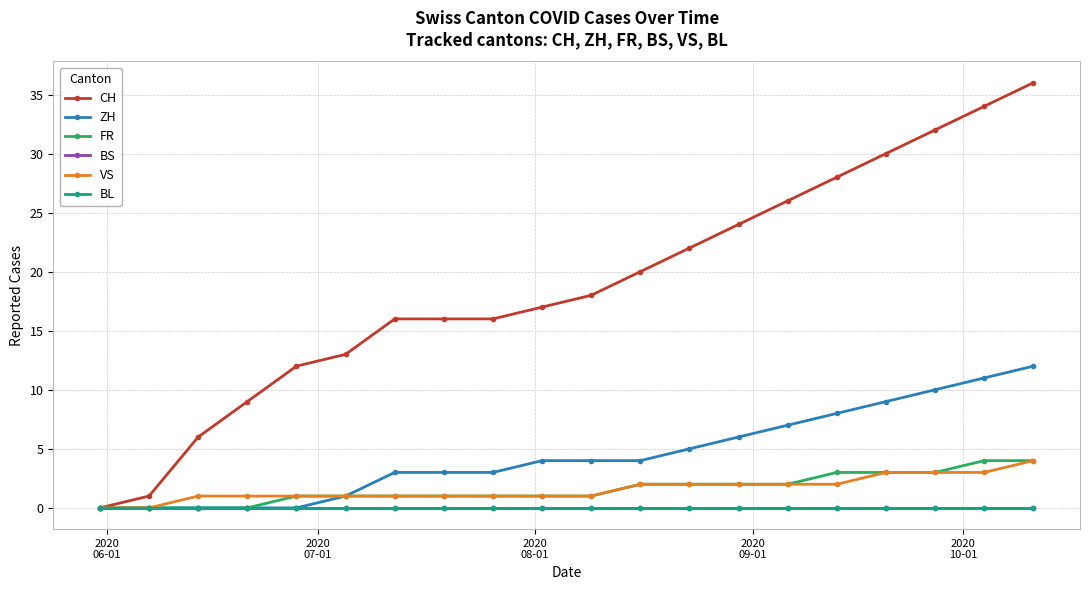

Does the chart have visible grid lines?

Yes